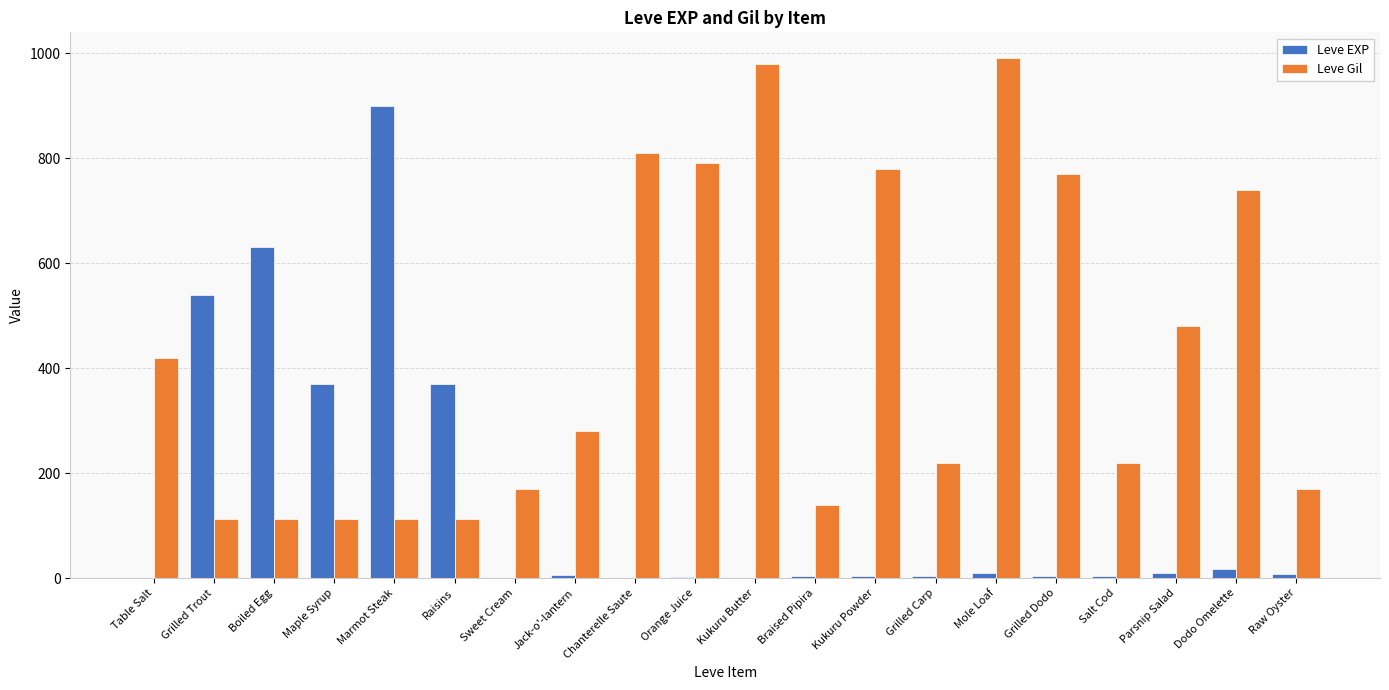

What is the sum of all Leve Gil values?

8521